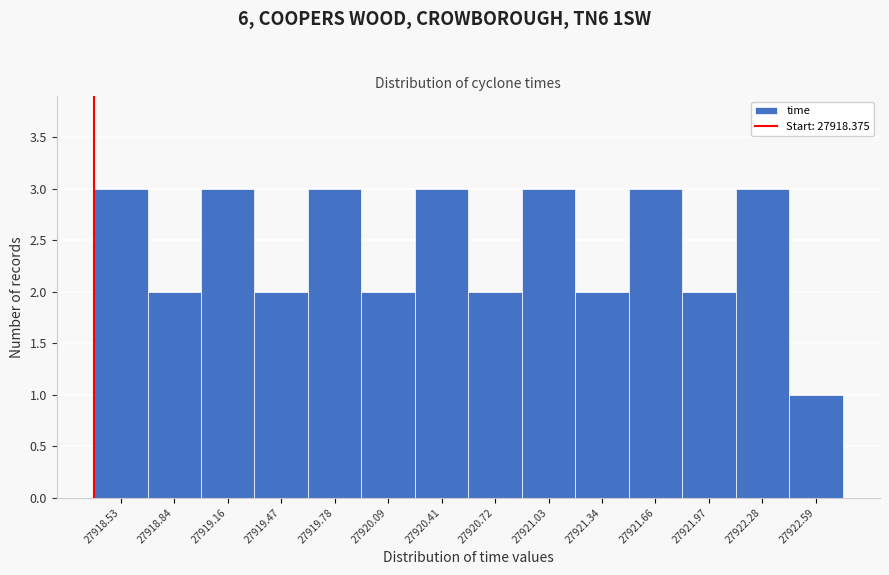

What is the height of the bar covering 27921.50 to 27921.80 on the x-axis? Neither the bar edges nor the heights are printed on the chart, so give them approximately, as read against the axes.

3